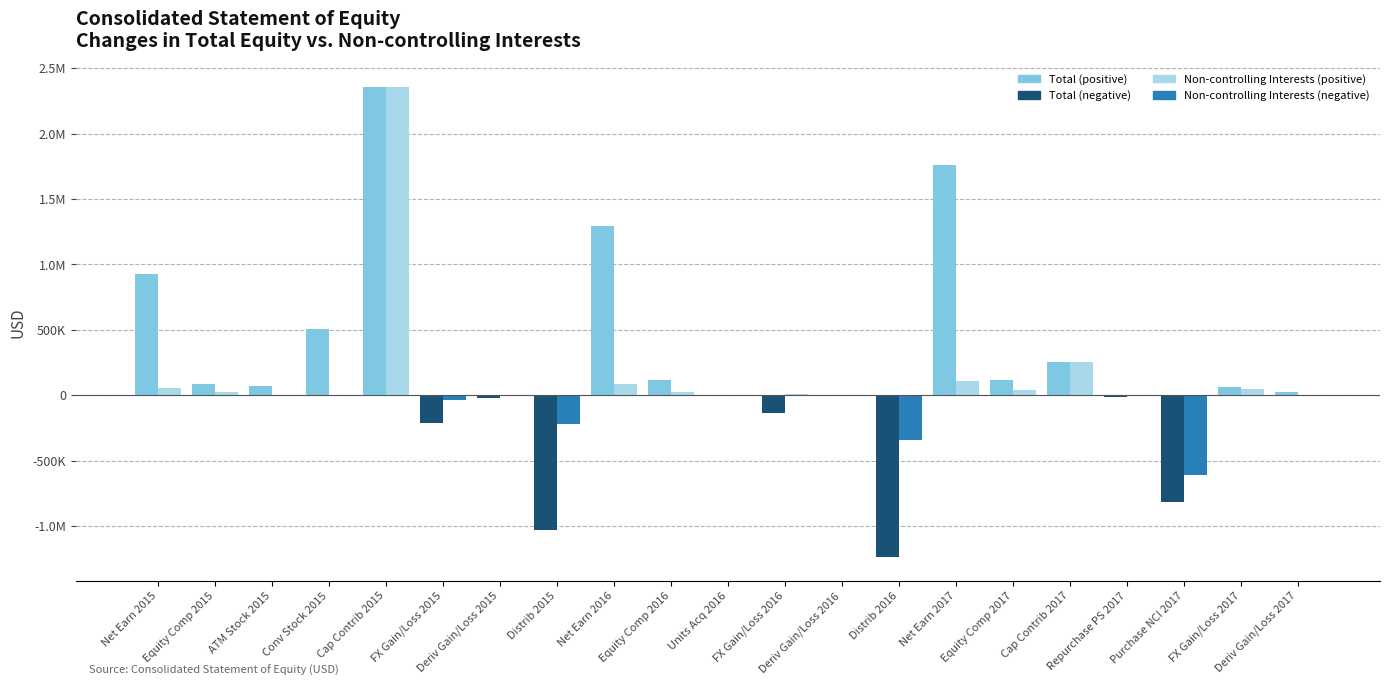

Does the chart contain stacked bars?

No